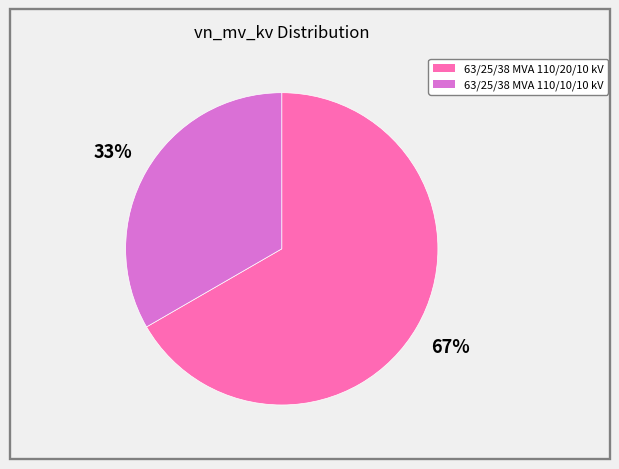

To the nearest percent, what is the combined percentage of 63/25/38 MVA 110/10/10 kV and 63/25/38 MVA 110/20/10 kV?

100%